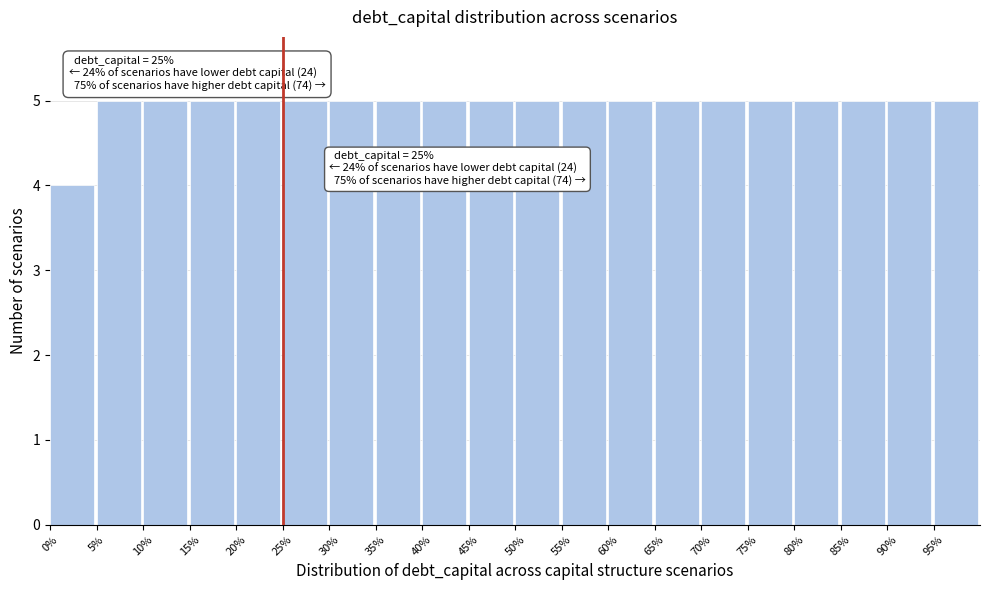

Reading right to left, list all the values displayed in this chart.

5	5	5	5	5	5	5	5	5	5	5	5	5	5	5	5	5	5	5	4